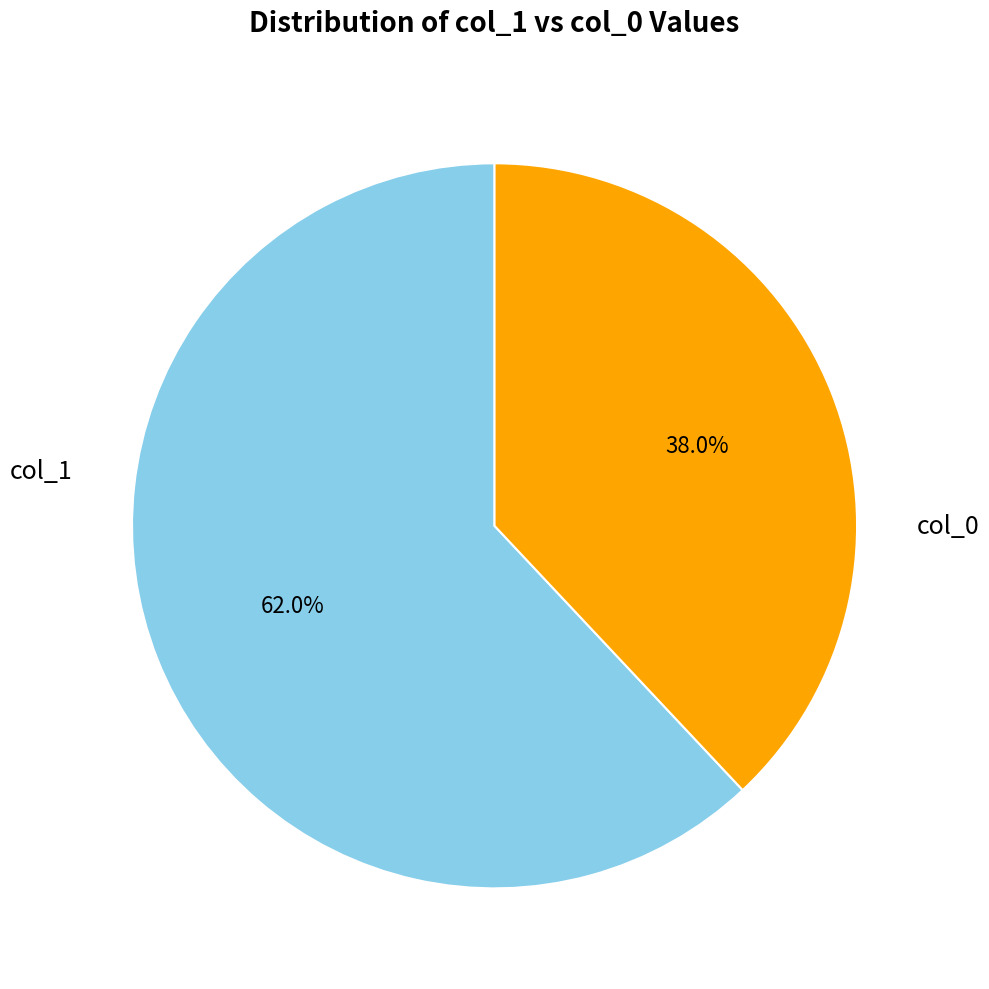

Does any single category account for the majority?

Yes